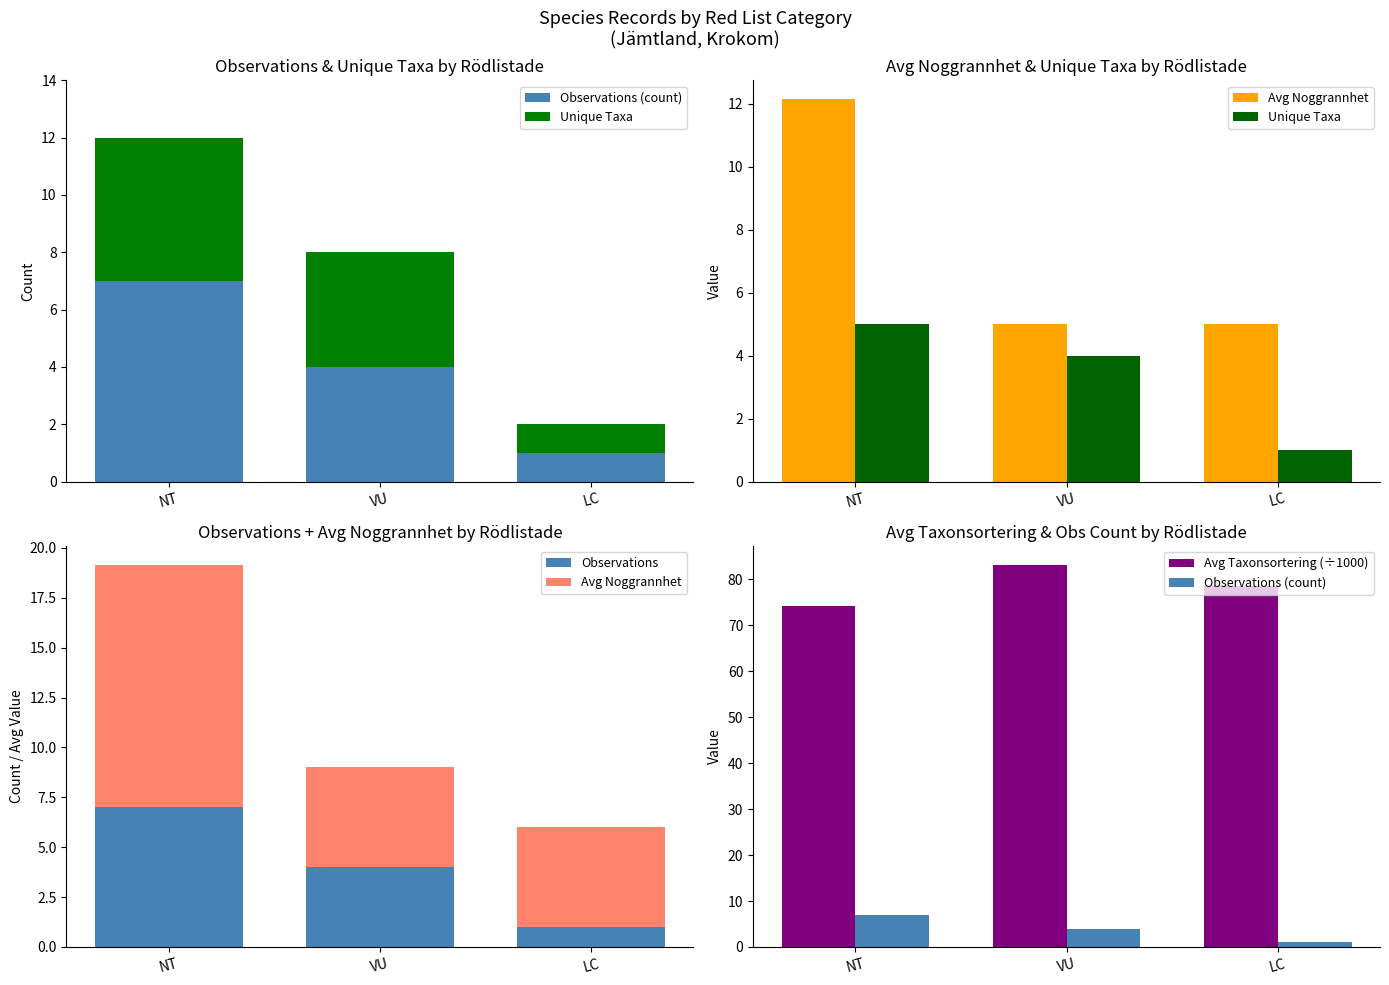

Rank the series at LC from lowest to highest value.

Observations (count), Unique Taxa, Observations, Avg Noggrannhet, Avg Taxonsortering (÷1000)